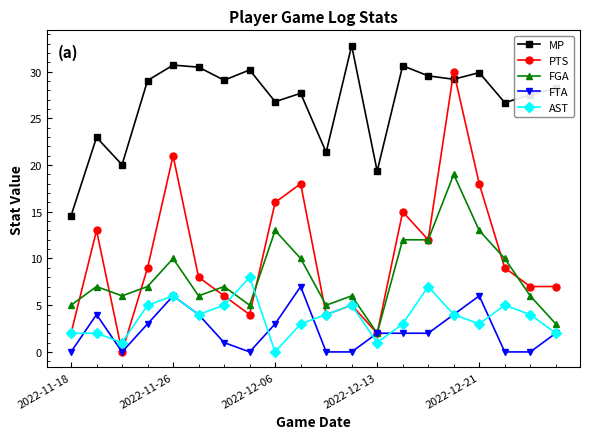

True or false: PTS and FGA intersect in this chart.

True